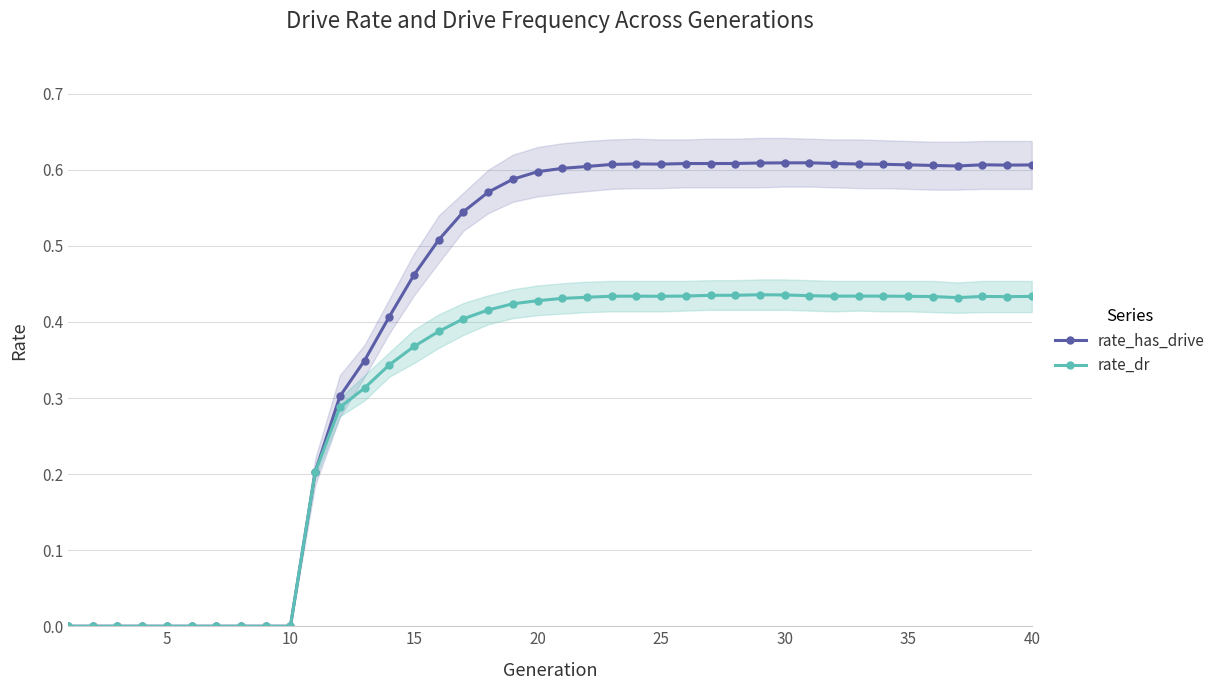

True or false: rate_has_drive has a value of 0.2 at 40.

False